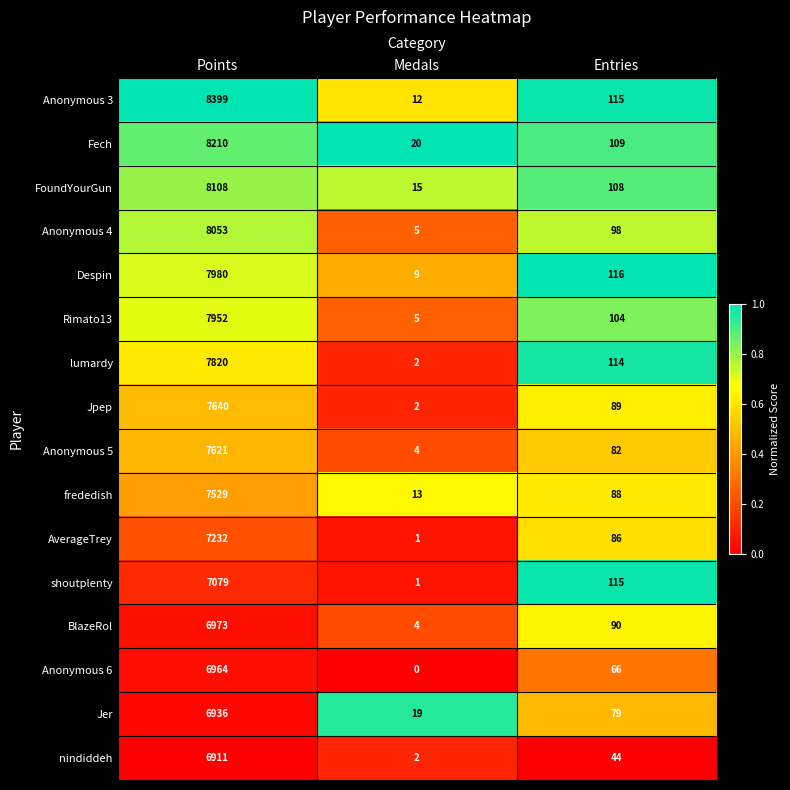

At how many categories does at least one series exceed 0?

3